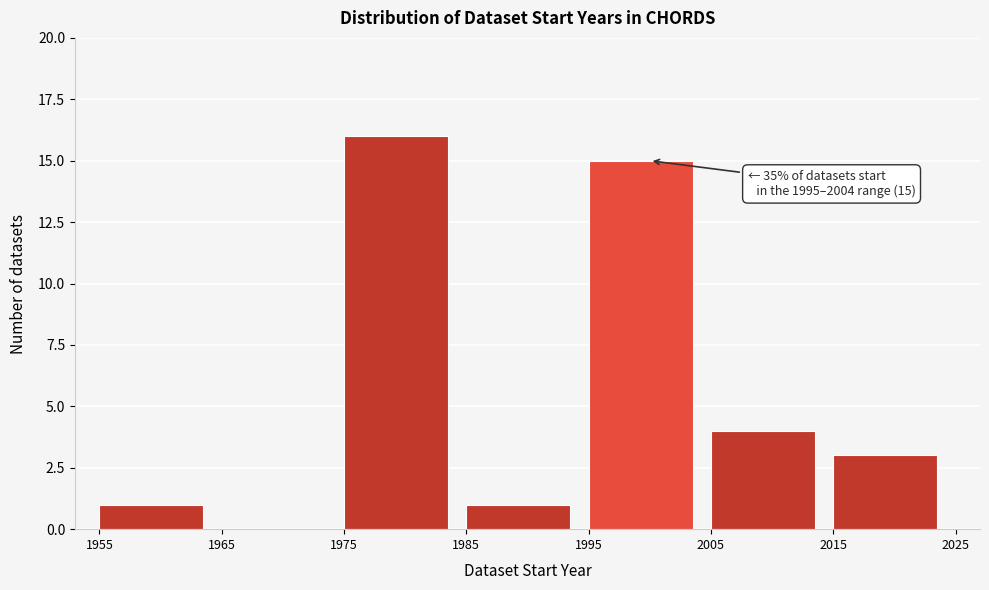

Over which range of the x-axis is the bar tallest?

1975 to 1985